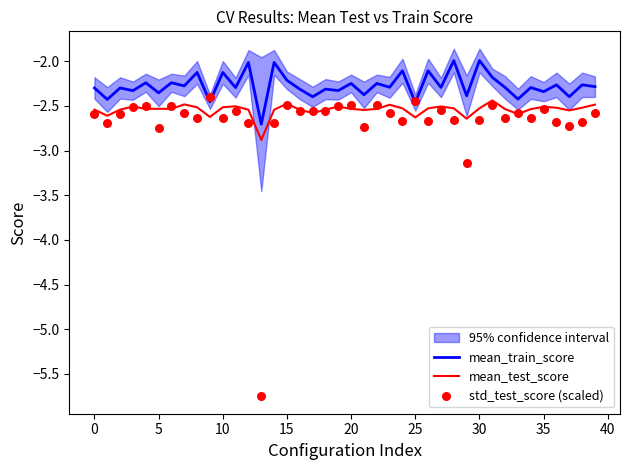

What is the maximum value for mean_train_score?

-2.0